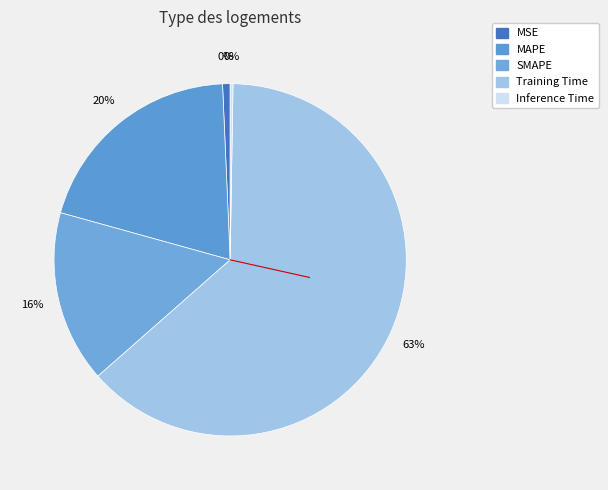

To the nearest percent, what is the combined percentage of Training Time and Inference Time?

64%